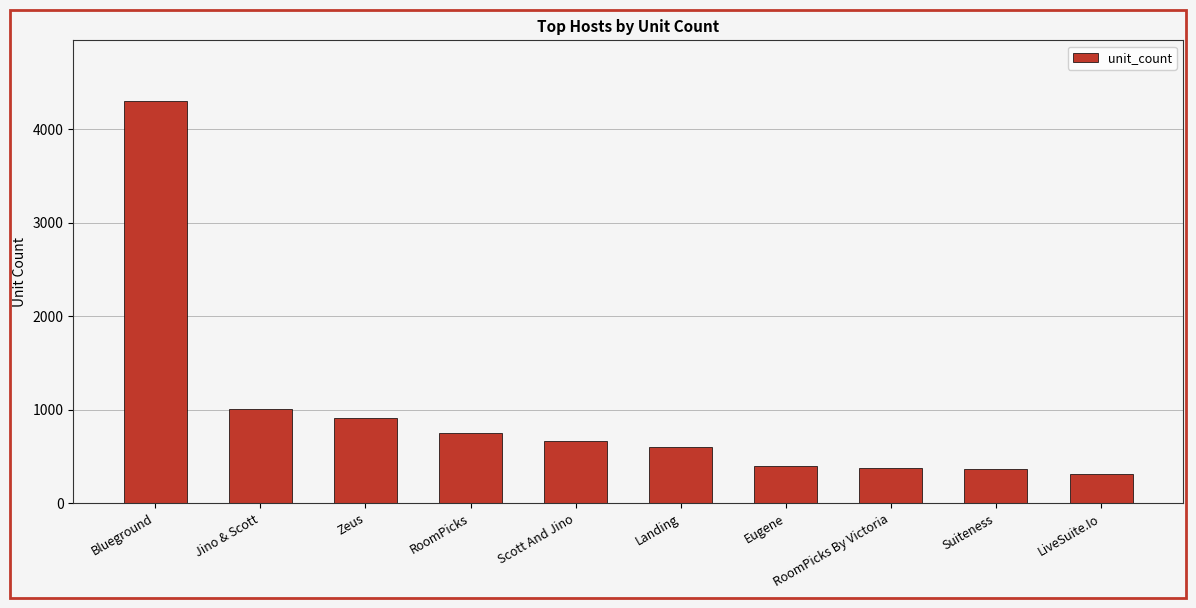

What position from the right is Eugene?

4